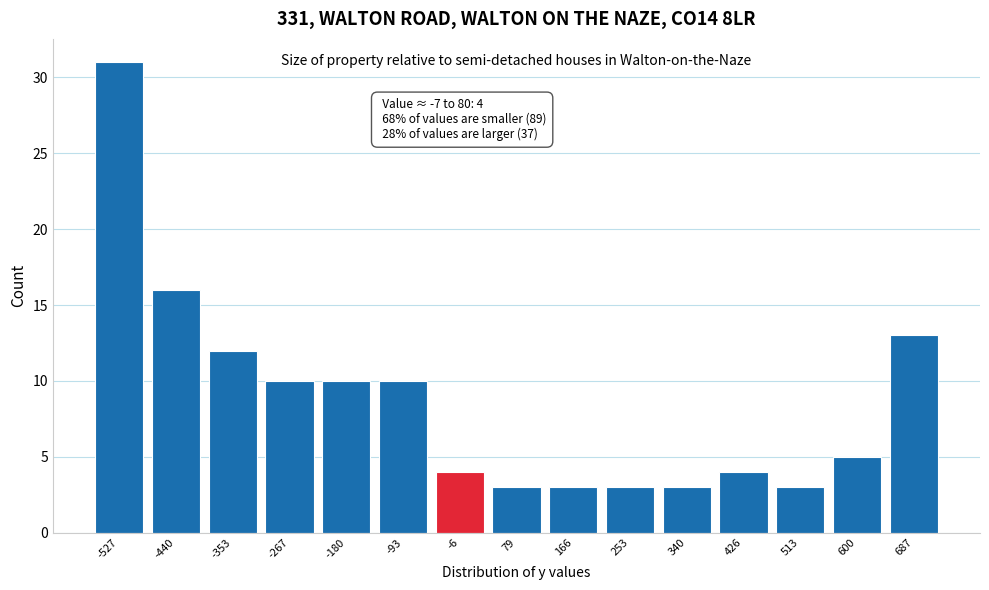

Reading left to right, transcribe all the data shown in this chart.

-527=31	-440=16	-353=12	-267=10	-180=10	-93=10	-6=4	79=3	166=3	253=3	340=3	426=4	513=3	600=5	687=13